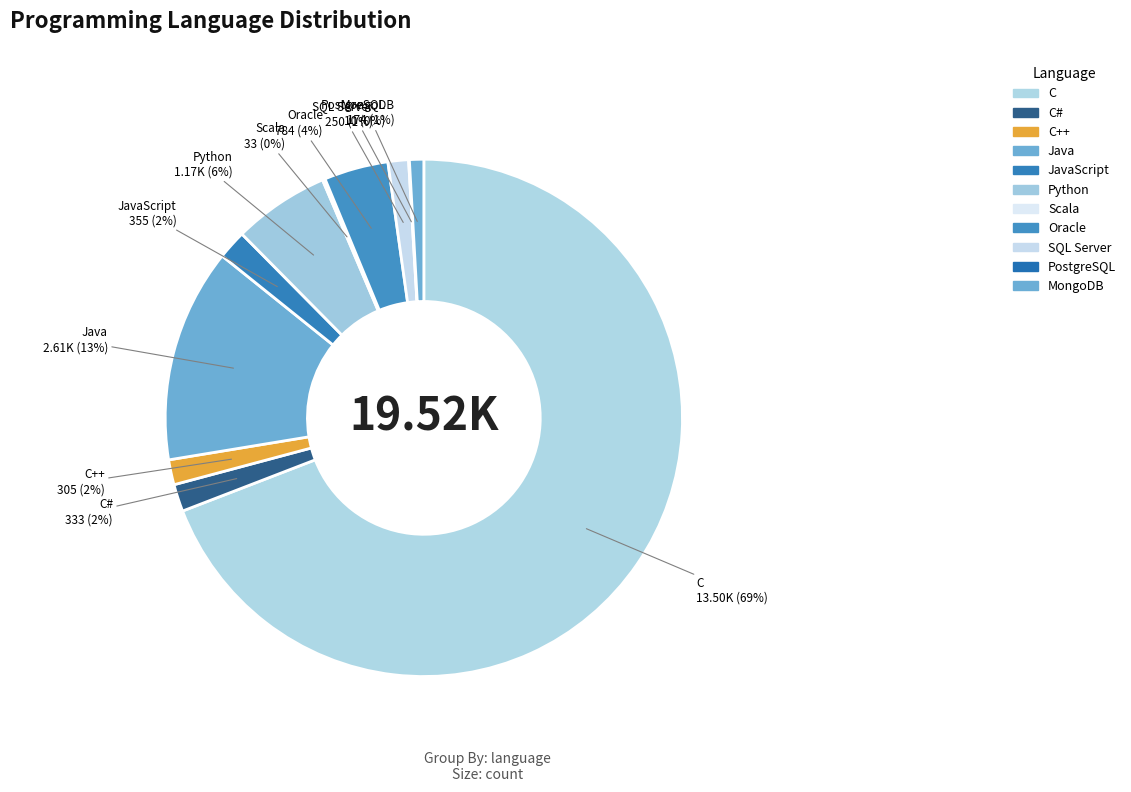

Which category has the biggest portion of the pie?

C